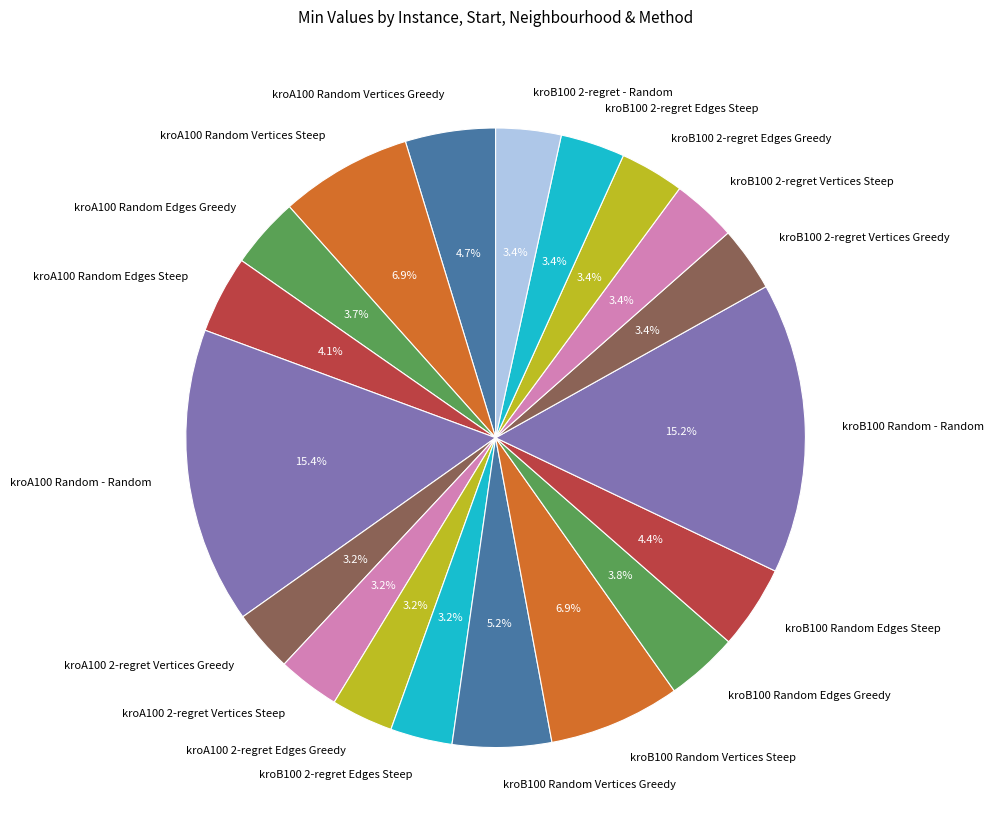

How many segments does this pie chart have?

19